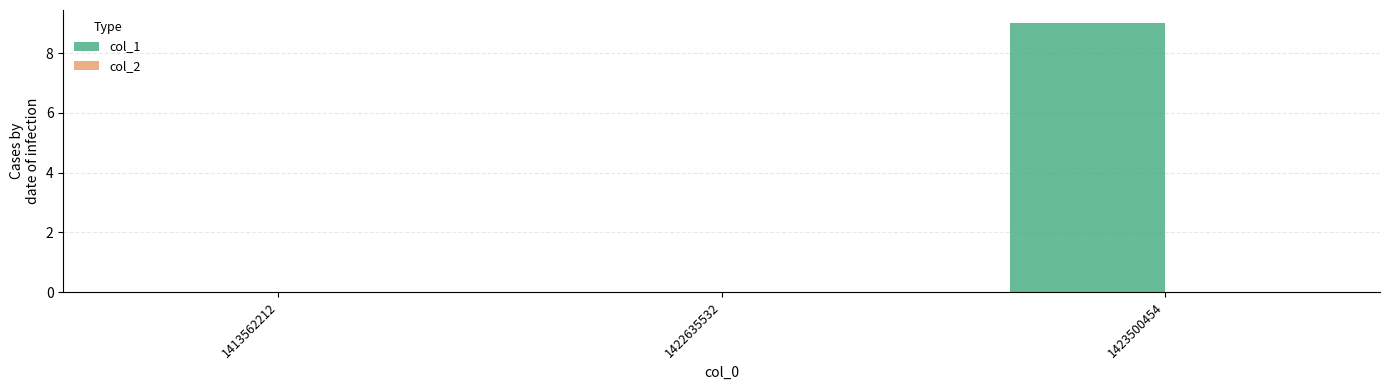

Reading left to right, what are all the values shown in this chart?

1413562212=0	1422635532=0	1423500454=9